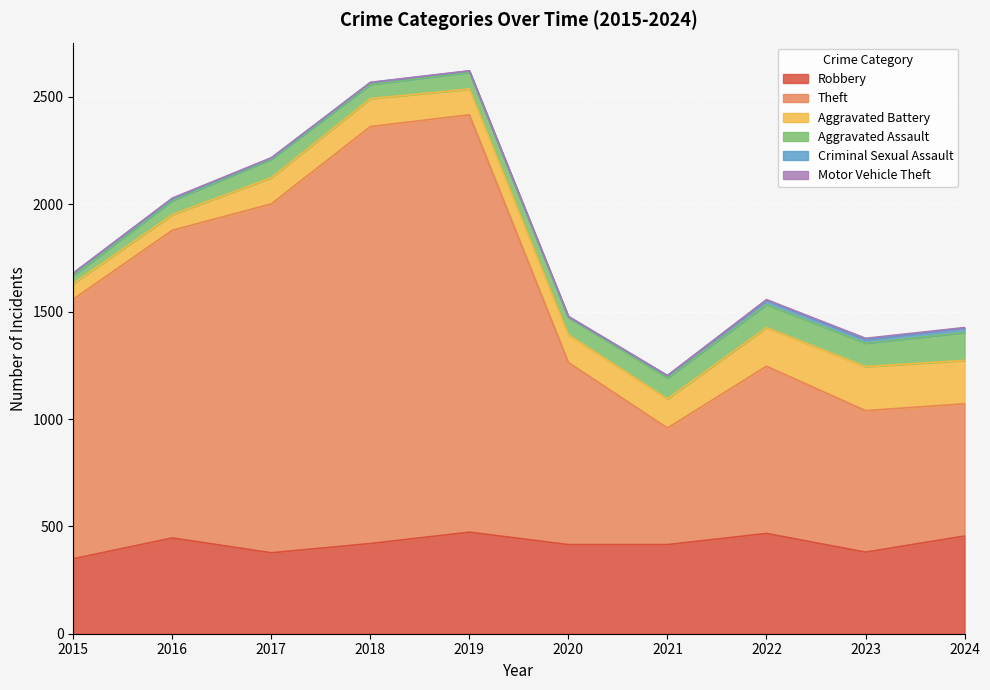

Rank the series by their maximum value, from lowest to highest.

Motor Vehicle Theft, Criminal Sexual Assault, Aggravated Assault, Aggravated Battery, Robbery, Theft